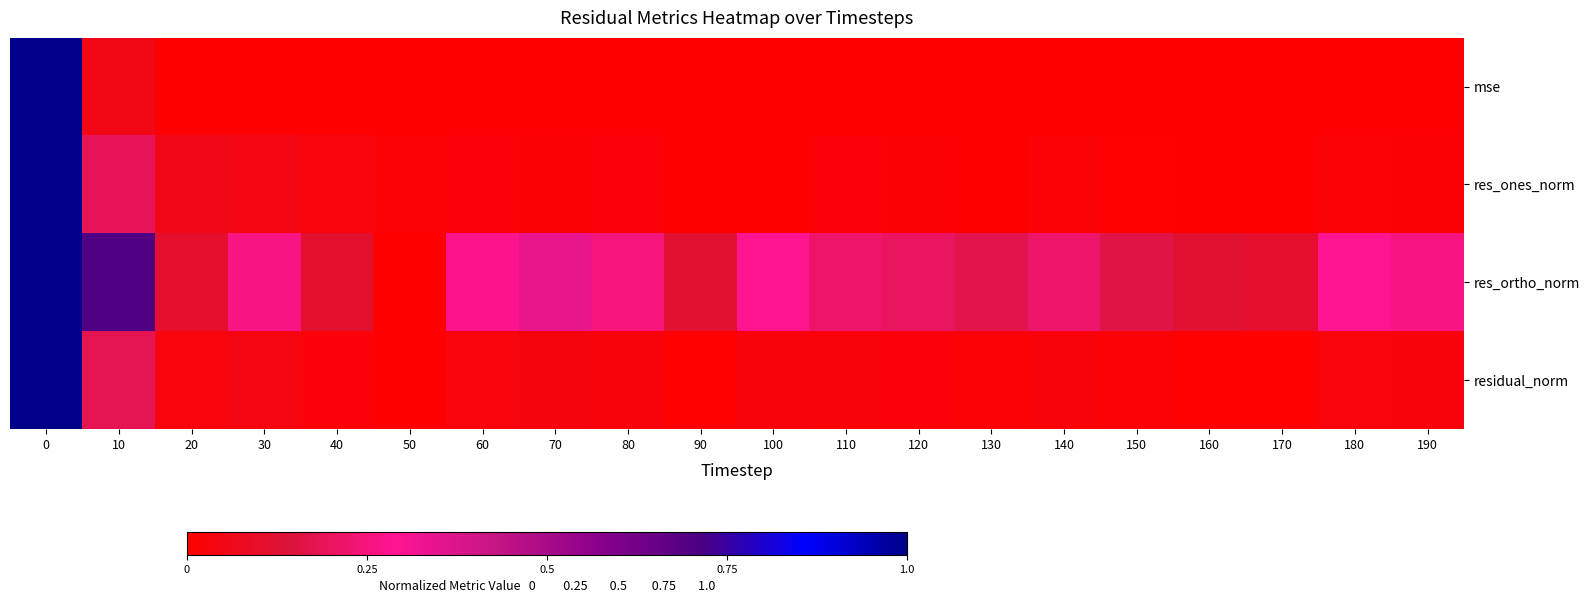

Reading left to right, what are all the values shown in this chart?

mse: 0=1.0	10=0.1	20=0.0	30=0.0	40=0.0	50=0.0	60=0.0	70=0.0	80=0.0	90=0.0	100=0.0	110=0.0	120=0.0	130=0.0	140=0.0	150=0.0	160=0.0	170=0.0	180=0.0	190=0.0
res_ones_norm: 0=1.0	10=0.2	20=0.1	30=0.0	40=0.0	50=0.0	60=0.0	70=0.0	80=0.0	90=0.0	100=0.0	110=0.0	120=0.0	130=0.0	140=0.0	150=0.0	160=0.0	170=0.0	180=0.0	190=0.0
res_ortho_norm: 0=1.0	10=0.7	20=0.1	30=0.3	40=0.1	50=0.0	60=0.3	70=0.3	80=0.3	90=0.1	100=0.3	110=0.2	120=0.2	130=0.2	140=0.2	150=0.2	160=0.1	170=0.1	180=0.3	190=0.3
residual_norm: 0=1.0	10=0.2	20=0.0	30=0.0	40=0.0	50=0.0	60=0.0	70=0.0	80=0.0	90=0.0	100=0.0	110=0.0	120=0.0	130=0.0	140=0.0	150=0.0	160=0.0	170=0.0	180=0.0	190=0.0